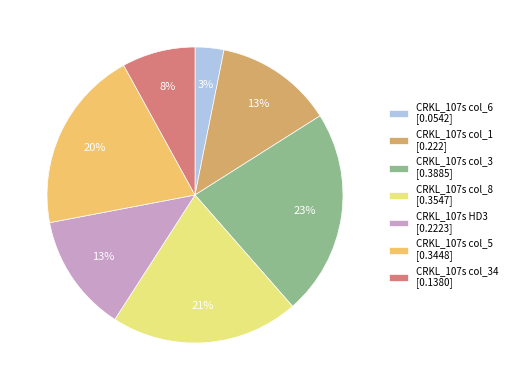

How many slices are in this pie chart?

7